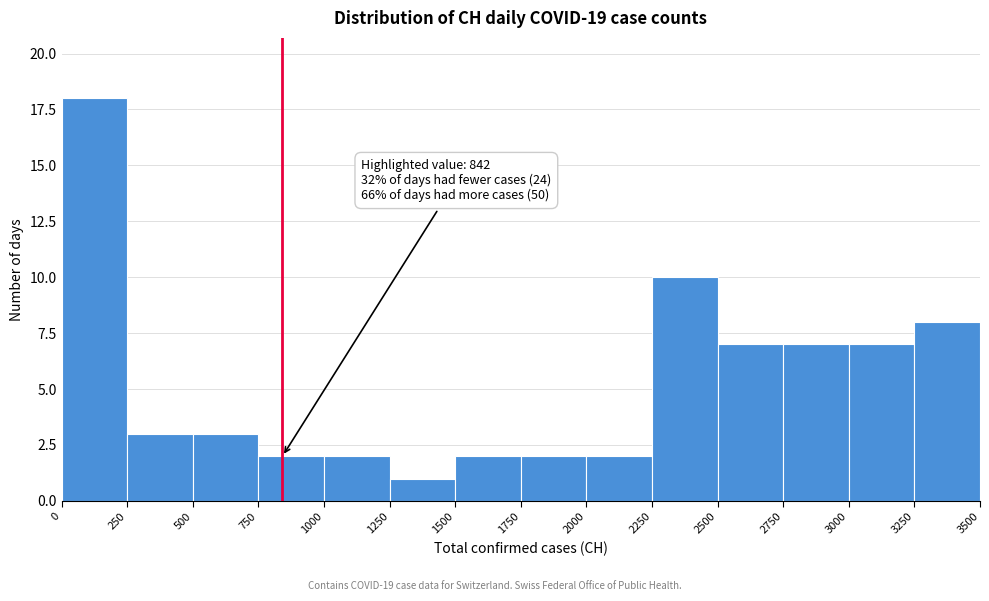

Which range on the x-axis has the tallest bar?

0 to 250